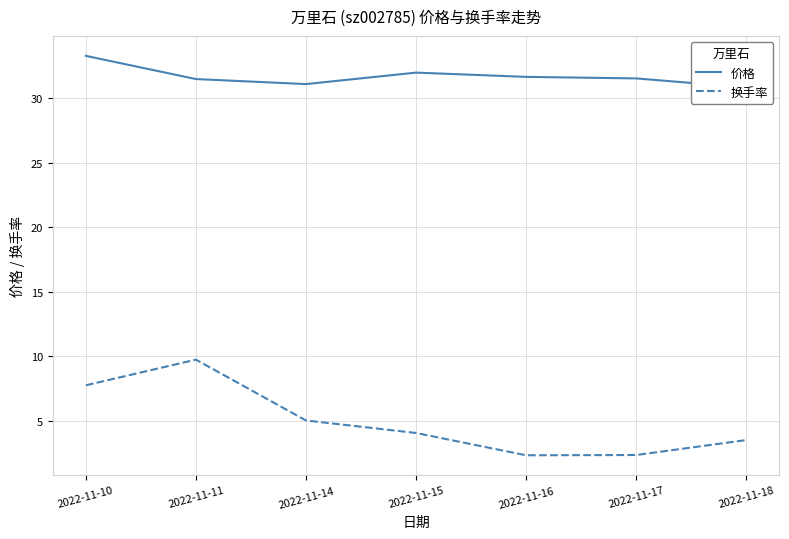

True or false: 换手率 has more than 2 interior local peaks.

False